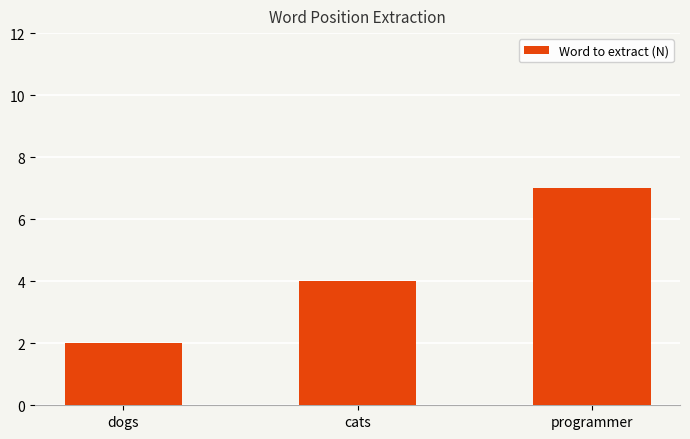

Which label corresponds to the smallest value in the chart?

dogs